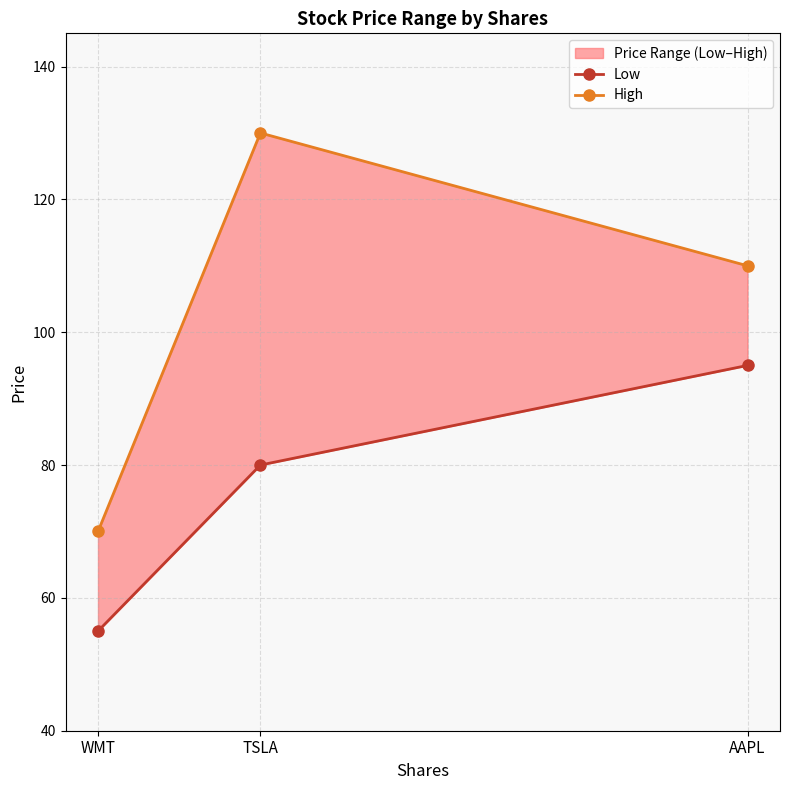

How many series are shown in this chart?

2